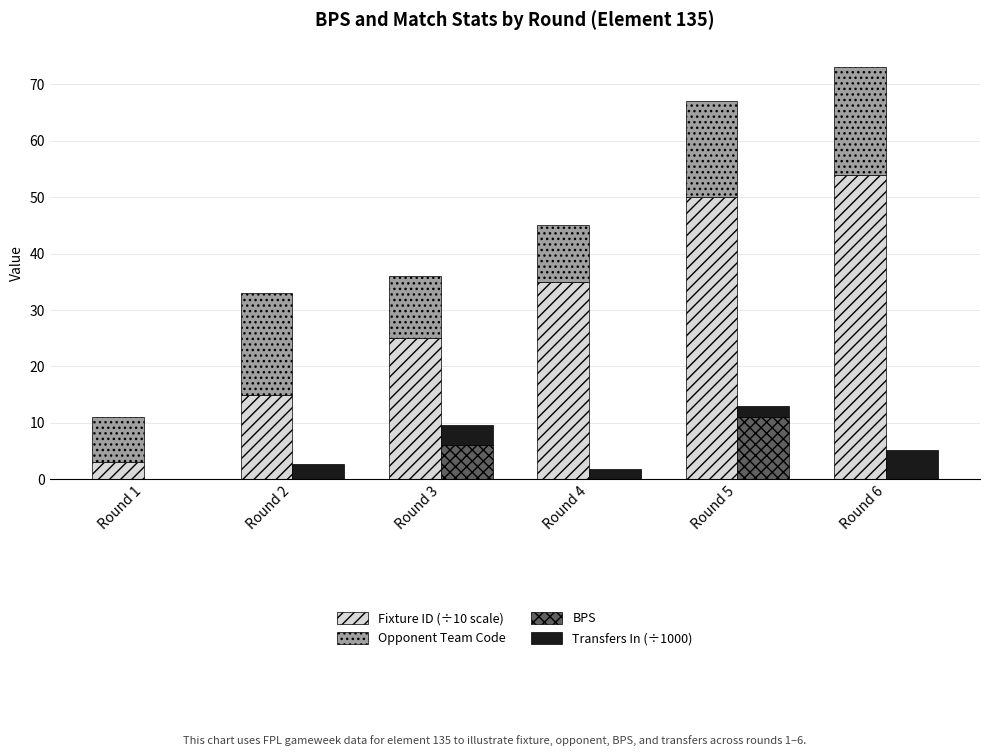

Count the number of data series in this chart.

4